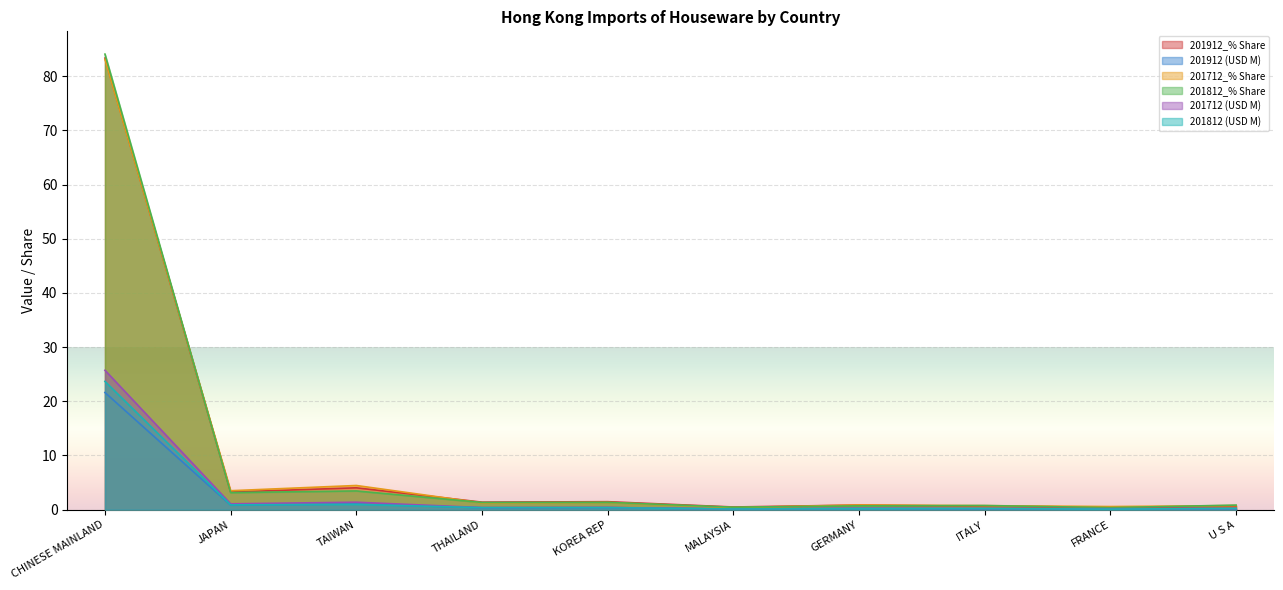

How many lines are shown in the chart?

6